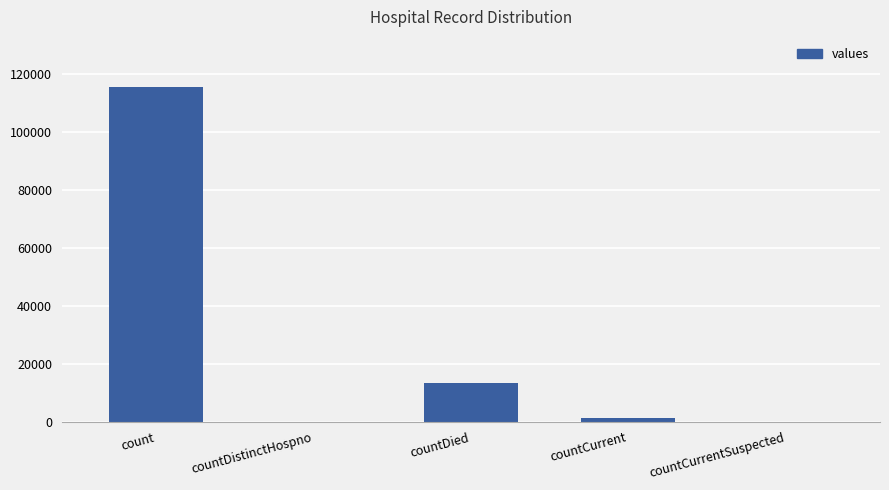

Which label corresponds to the largest value in the chart?

count